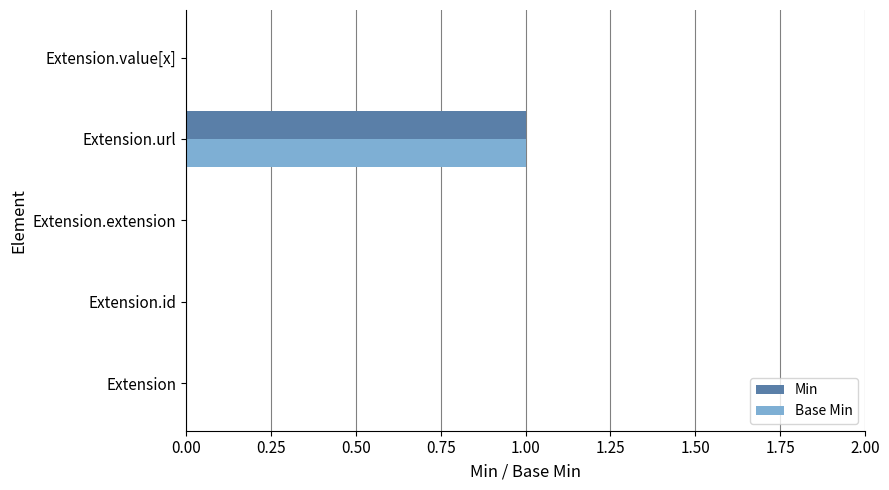

What are all the series names shown in the legend?

Min, Base Min